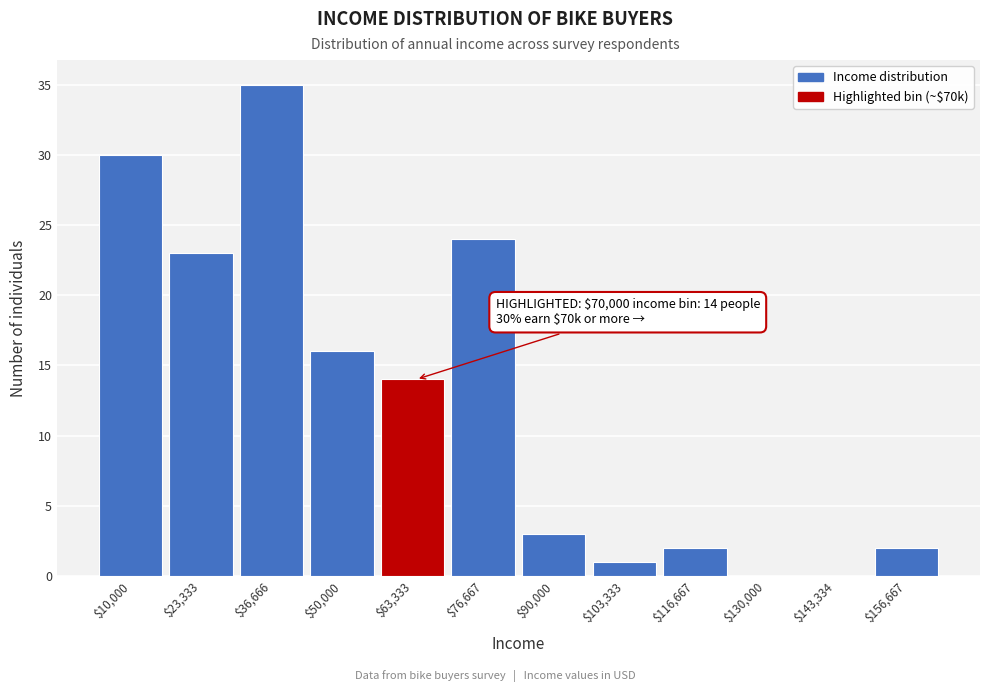

Read the value at $76,667, to the nearest 10.

20